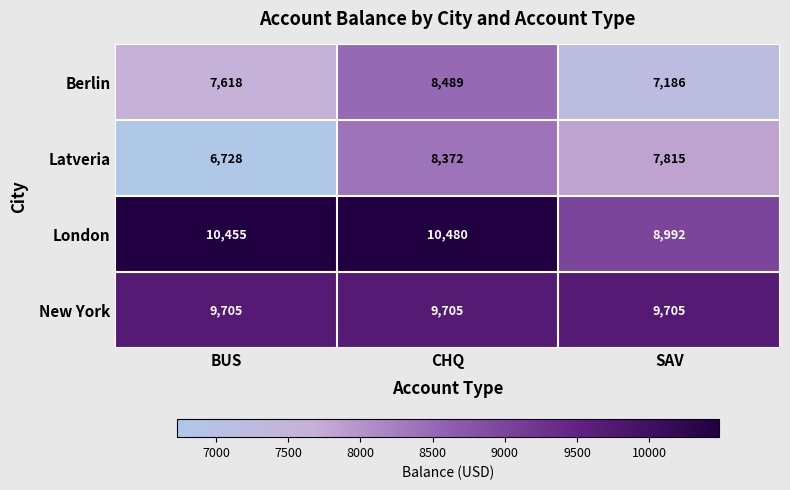

What is the sum of the London values at BUS and CHQ?

20935